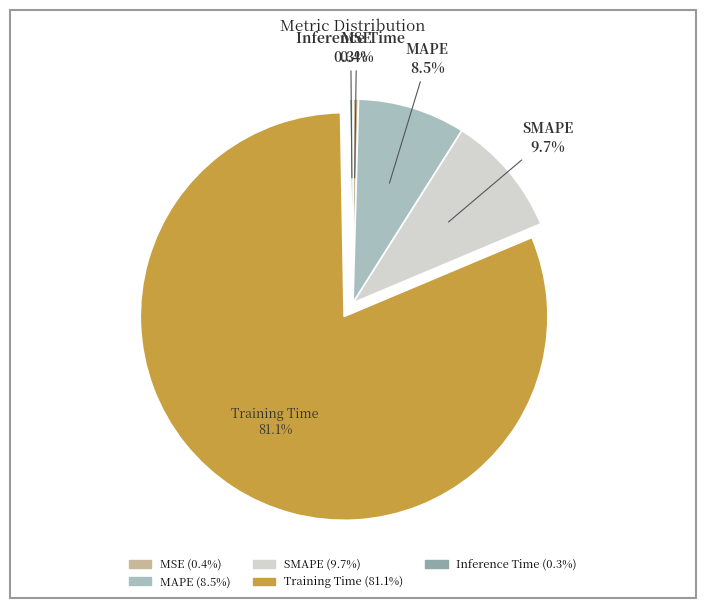

What is the total percentage of MSE and Training Time?

81.5%